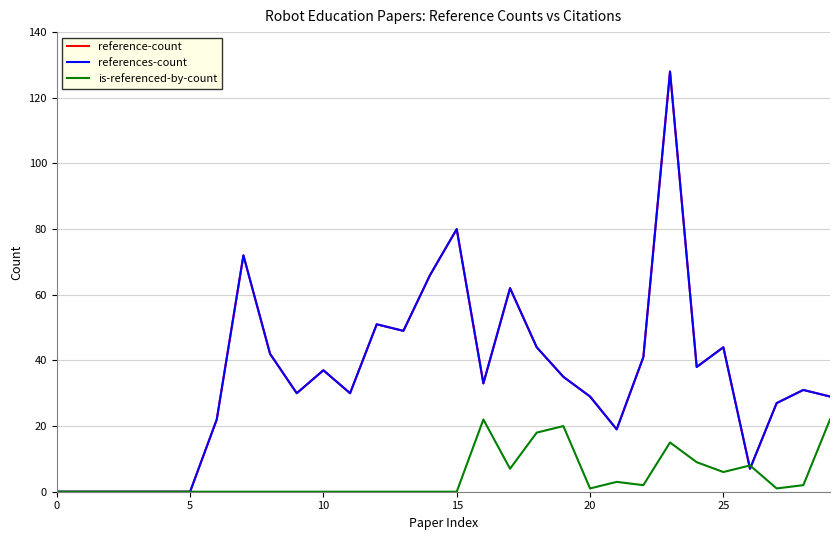

Does the chart display data point markers on the line(s)?

No